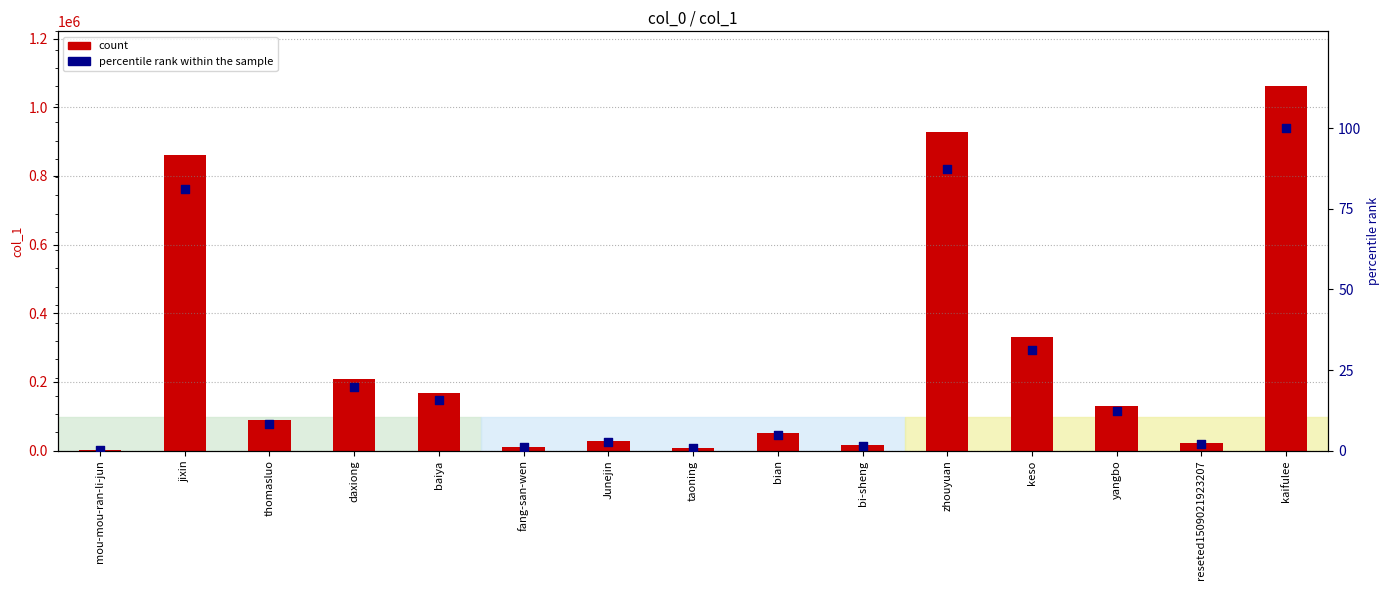

Which series reaches the minimum Y coordinate?

percentile rank within the sample